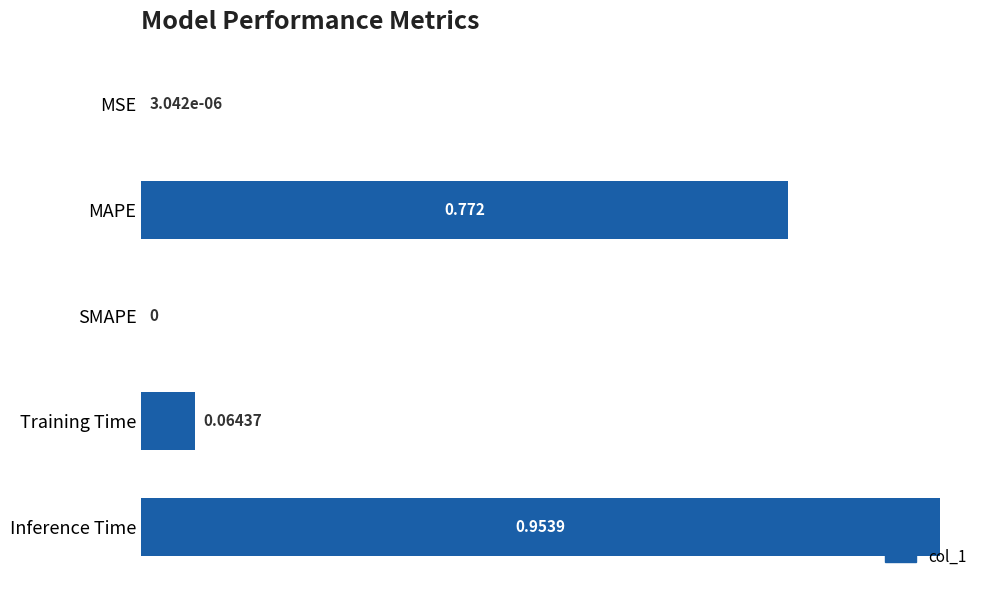

What is the average value?

0.4